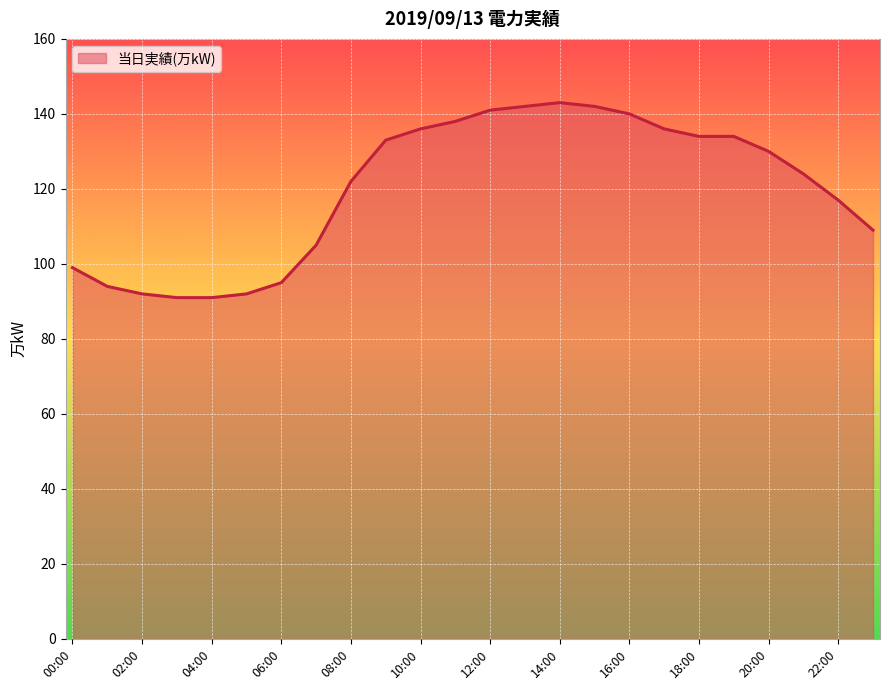

What is the greatest value displayed?

143